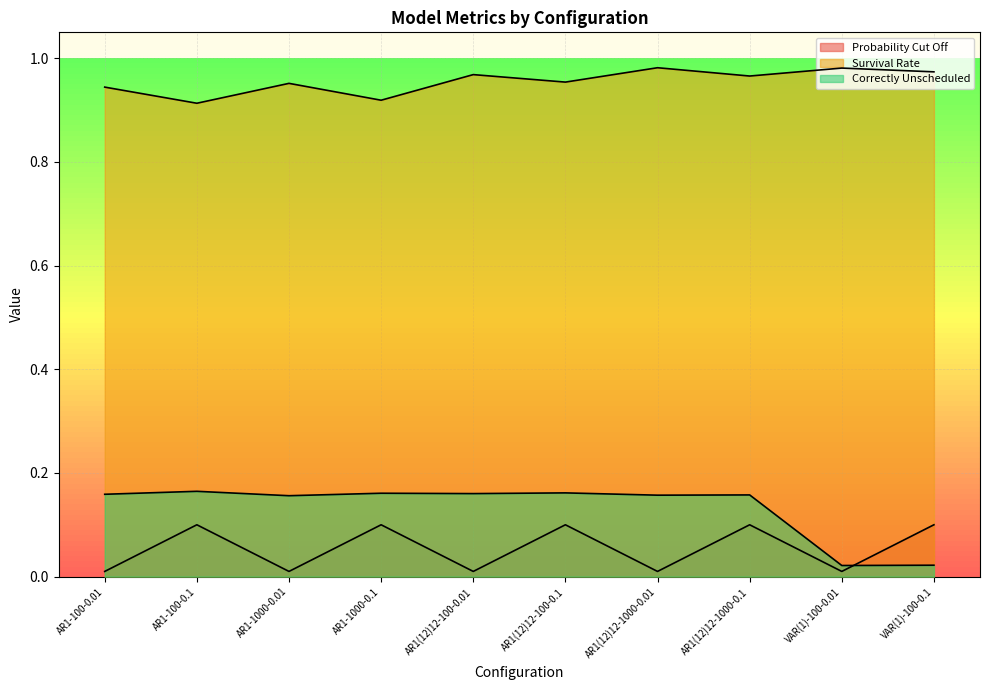

How many lines are shown in the chart?

3